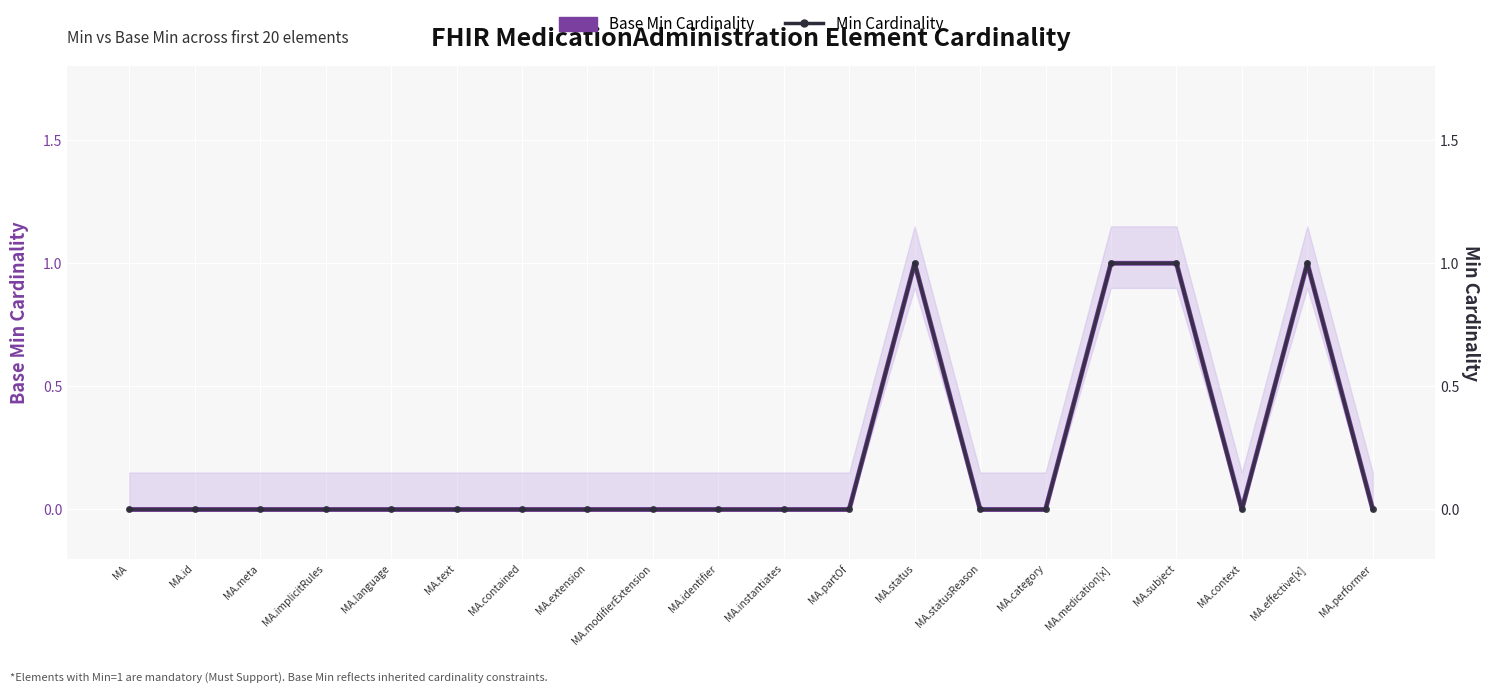

True or false: Min Cardinality and Base Min Cardinality intersect in this chart.

False